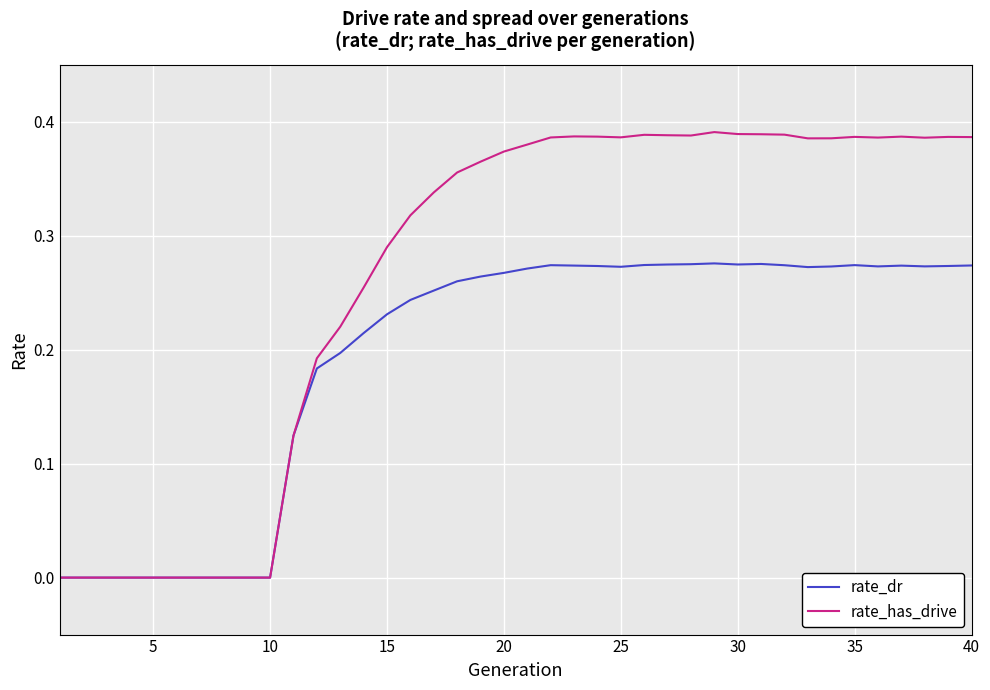

Rank the series by their average value, from highest to lowest.

rate_has_drive, rate_dr